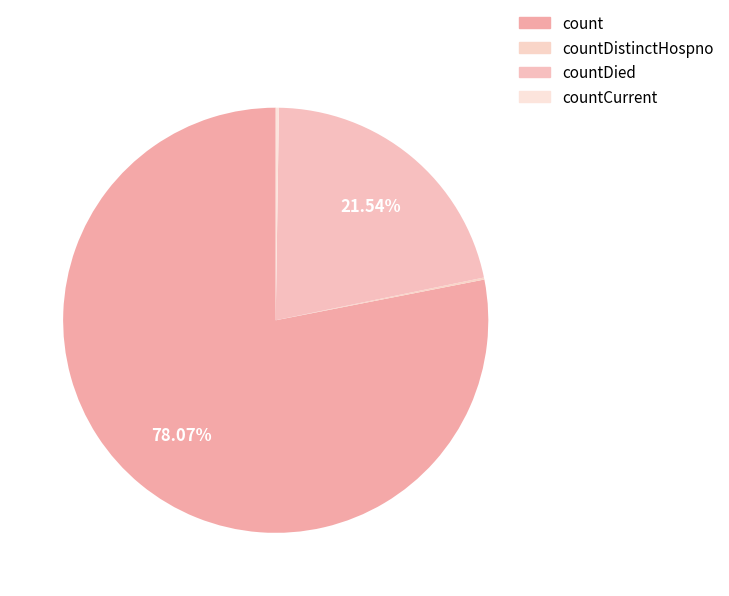

Do countDistinctHospno and countCurrent together represent more than half of the pie?

No